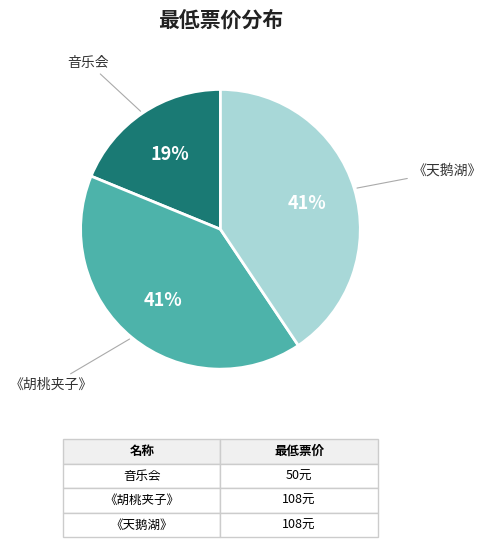

Is there a majority slice in this chart?

No